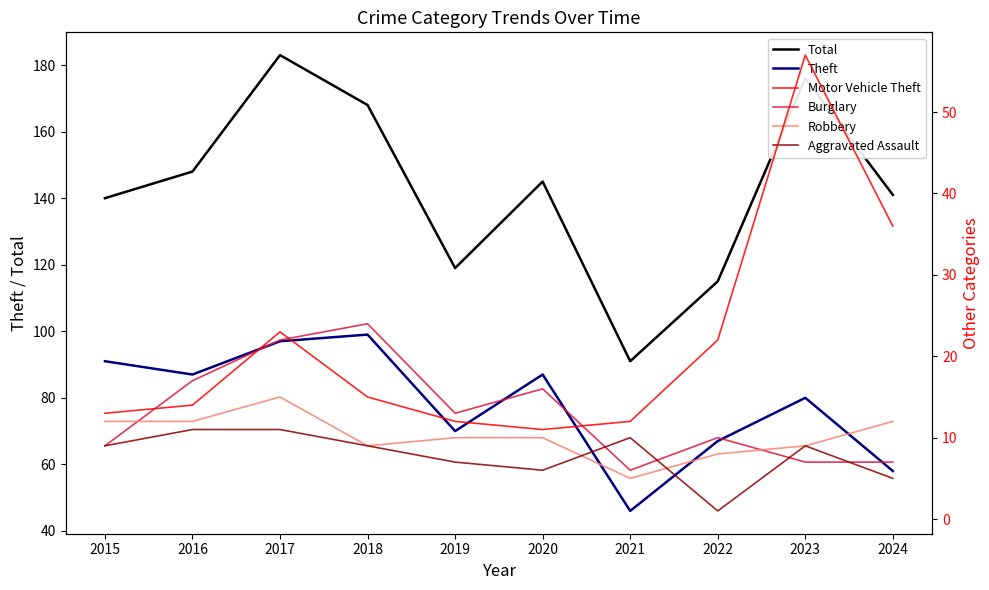

Where is the first local maximum for Burglary?

2018